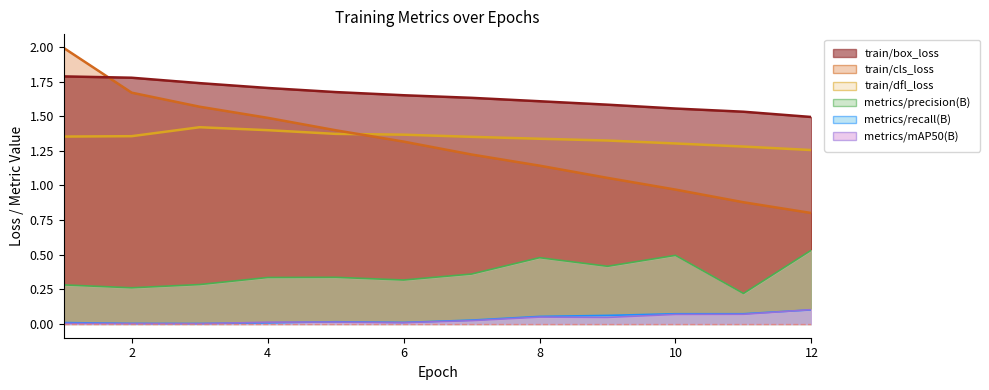

List the series in order of their peak value, highest first.

train/cls_loss, train/box_loss, train/dfl_loss, metrics/precision(B), metrics/mAP50(B), metrics/recall(B)